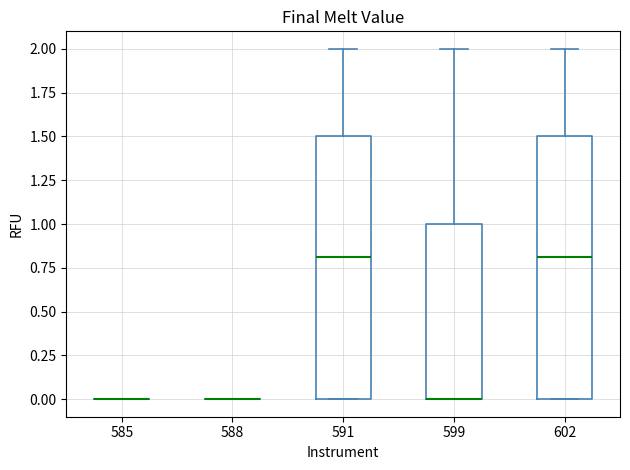

Reading left to right, transcribe this box plot: for each box, give where its median line is, the range the box spans, and where its two whiskers end, as read against the y-axis. The values are not printed on the chart, so give them approximately, as read against the axis.

585: box collapsed to a line at 0.0, whiskers 0.0 to 0.0
588: box collapsed to a line at 0.0, whiskers 0.0 to 0.0
591: median 0.8, box 0.0 to 1.5, whiskers 0.0 to 2.0
599: median 0.0 (drawn on the box's lower edge), box 0.0 to 1.0, whiskers 0.0 to 2.0
602: median 0.8, box 0.0 to 1.5, whiskers 0.0 to 2.0